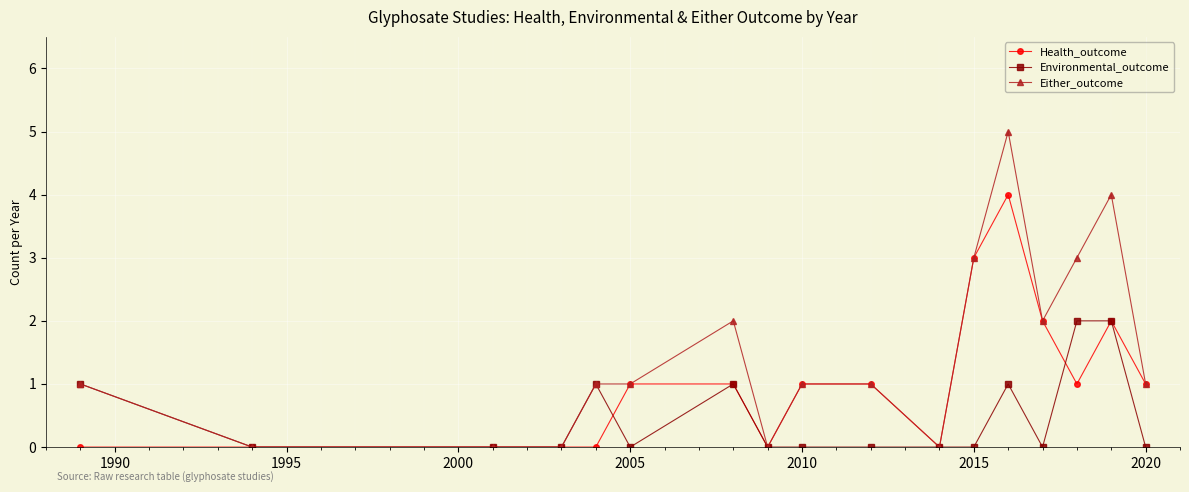

True or false: Health_outcome and Environmental_outcome intersect in this chart.

True